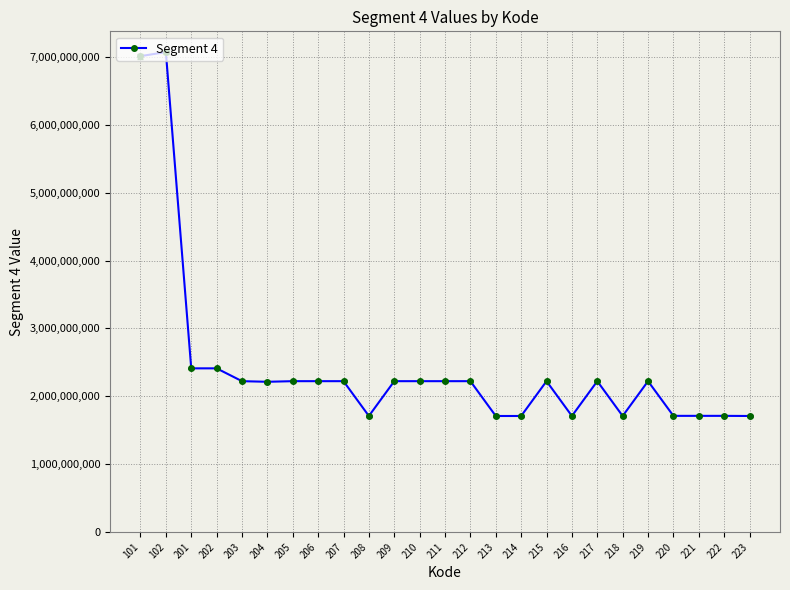

The chart shows a value of 7011101001 at 101. True or false?

True